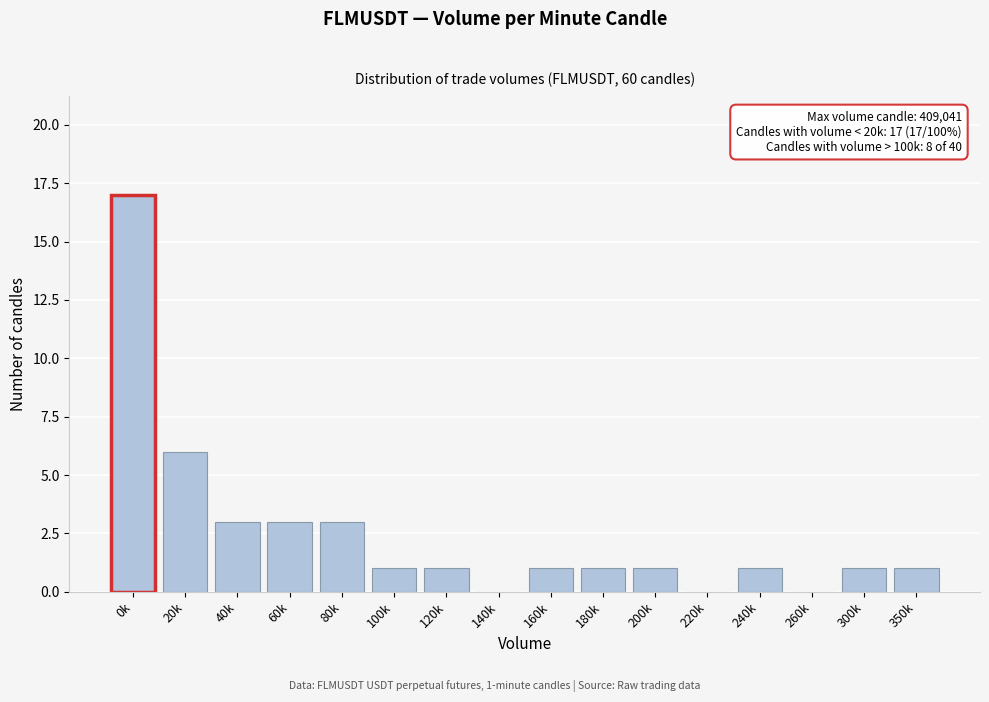

Reading left to right, extract all data points from this chart.

0k=17	20k=6	40k=3	60k=3	80k=3	100k=1	120k=1	140k=0	160k=1	180k=1	200k=1	220k=0	240k=1	260k=0	300k=1	350k=1